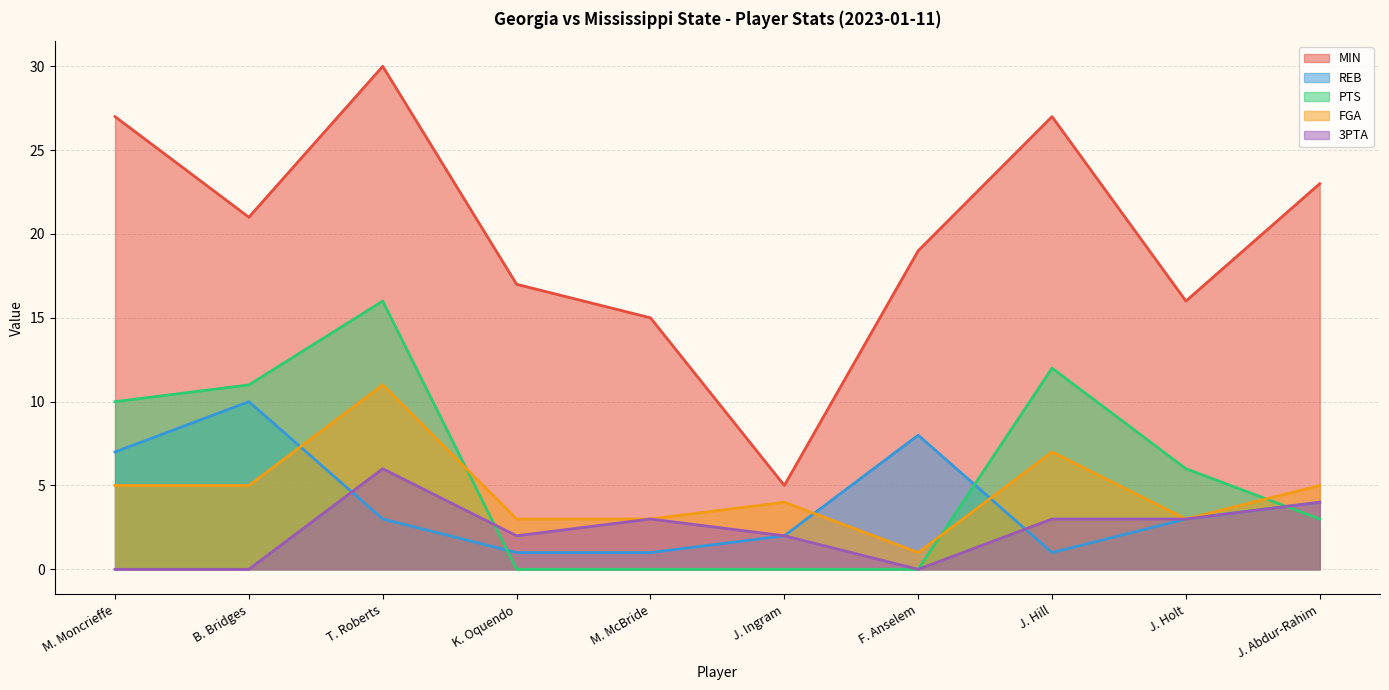

How many values in the 3PTA series exceed 3?

2